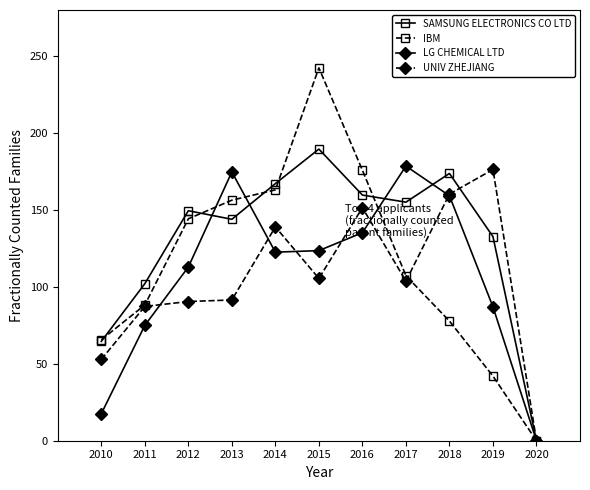

Between which two adjacent categories do LG CHEMICAL LTD and UNIV ZHEJIANG first intersect?

2011 and 2012